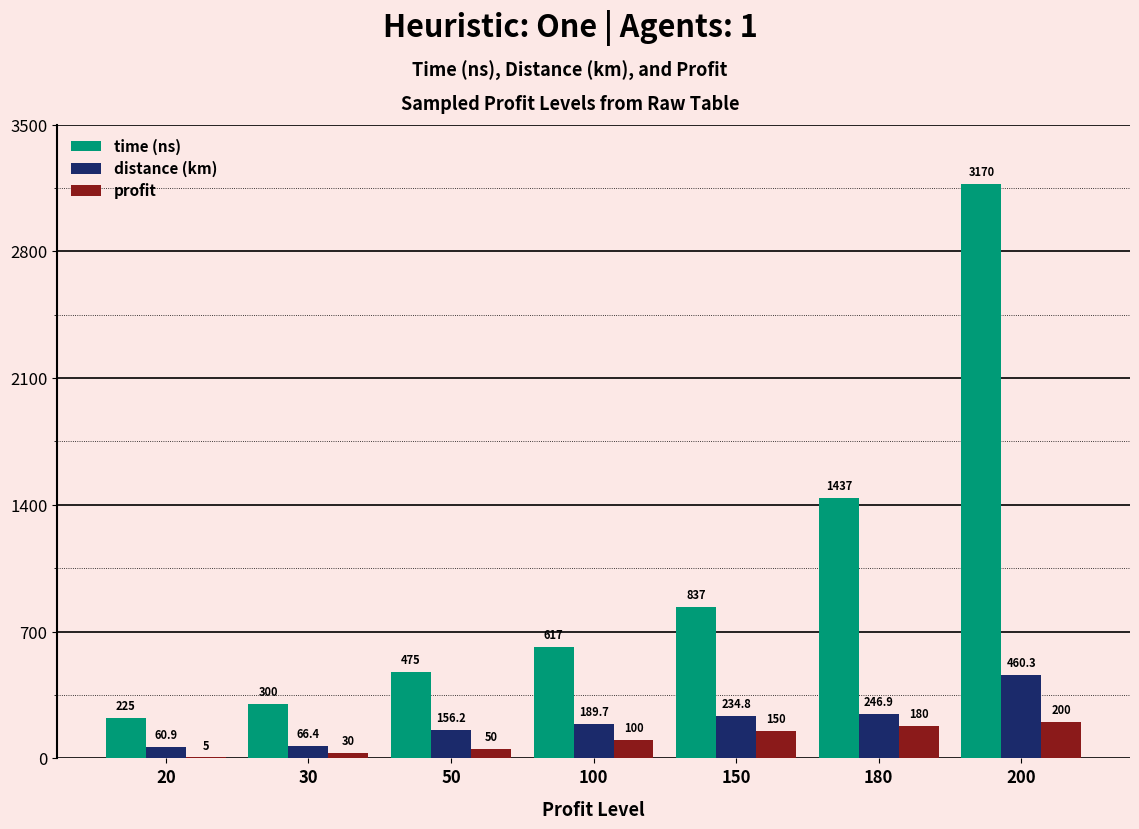

What value does the time (ns) series have at 180?

1437.0